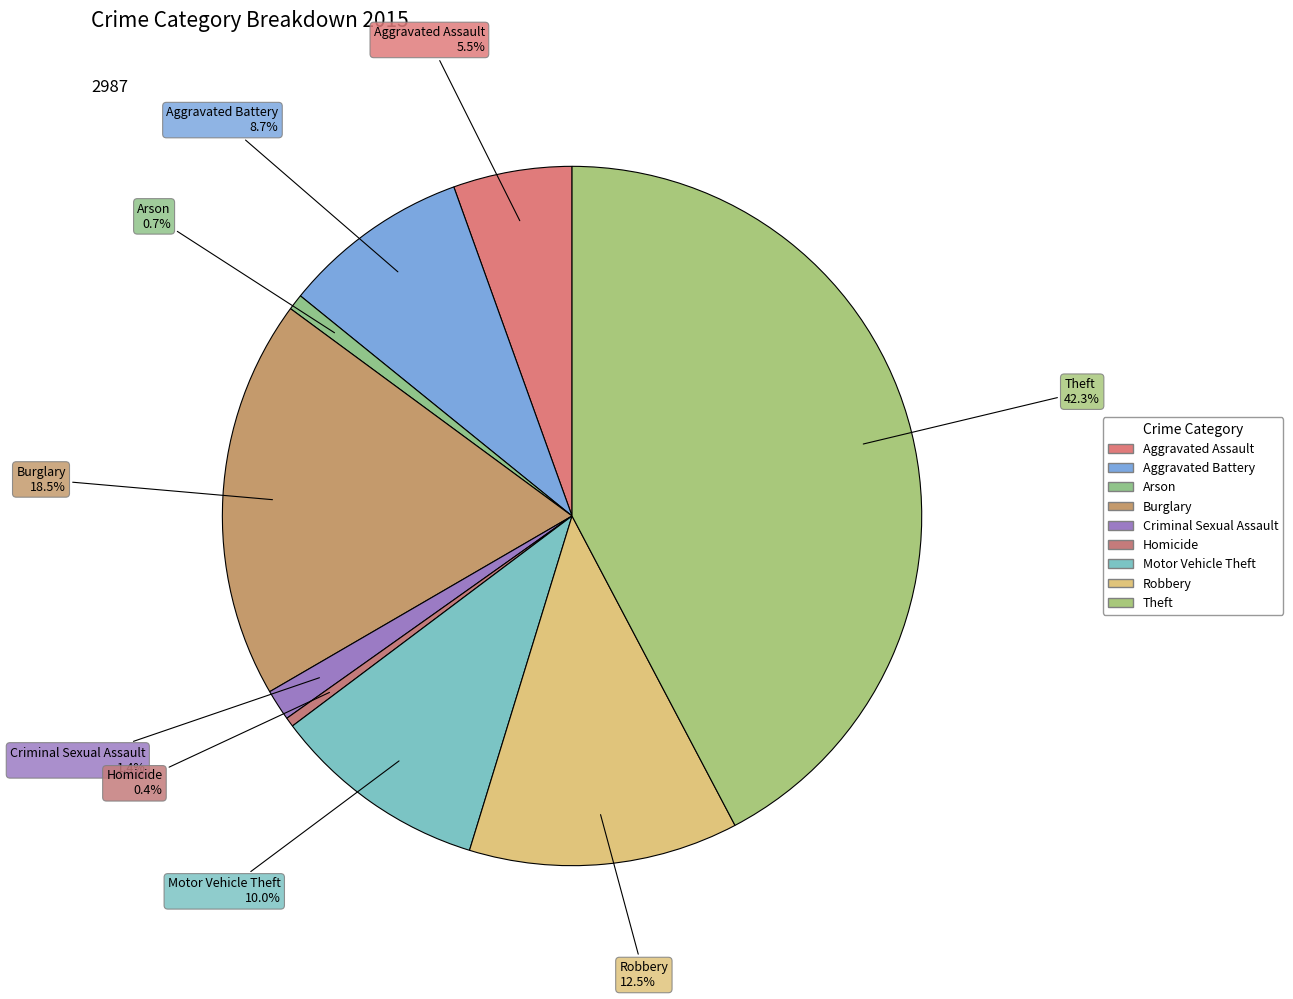

The Burglary slice represents 4% of the pie. True or false?

False